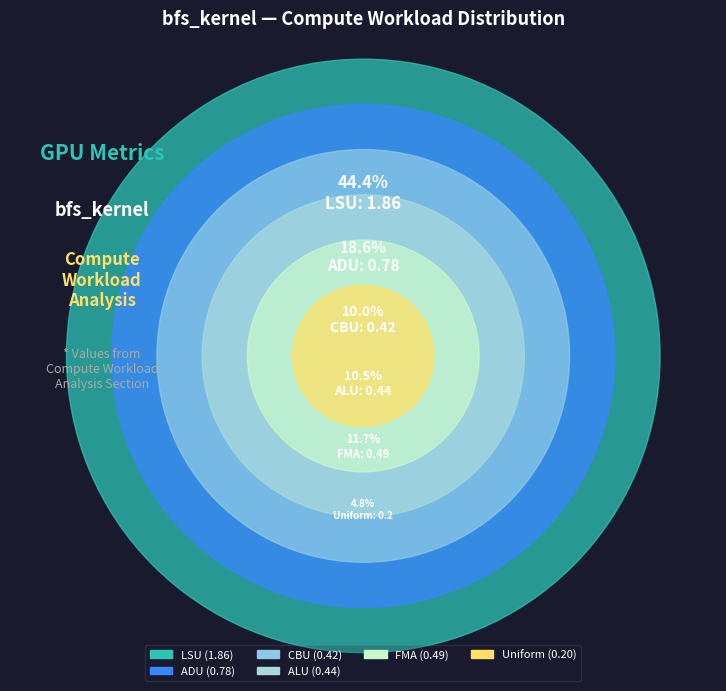

What percentage is the FMA slice, to the nearest percent?

12%